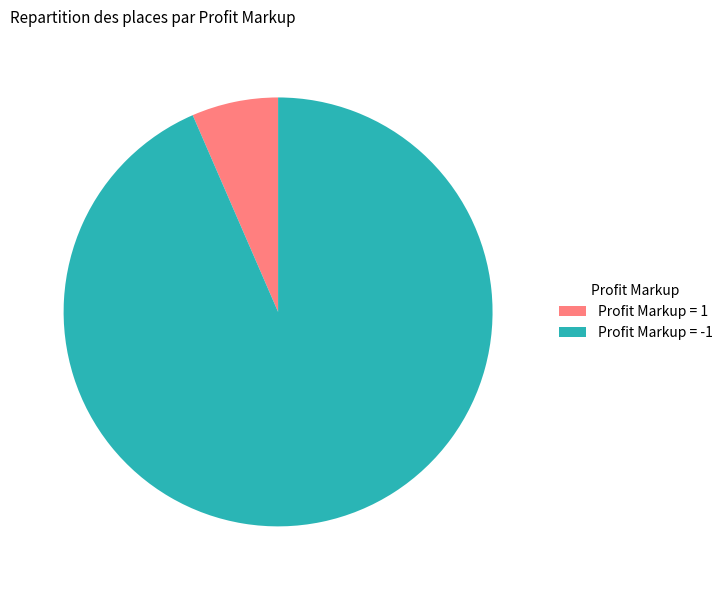

Which has a higher value, Profit Markup = 1 or Profit Markup = -1?

Profit Markup = -1